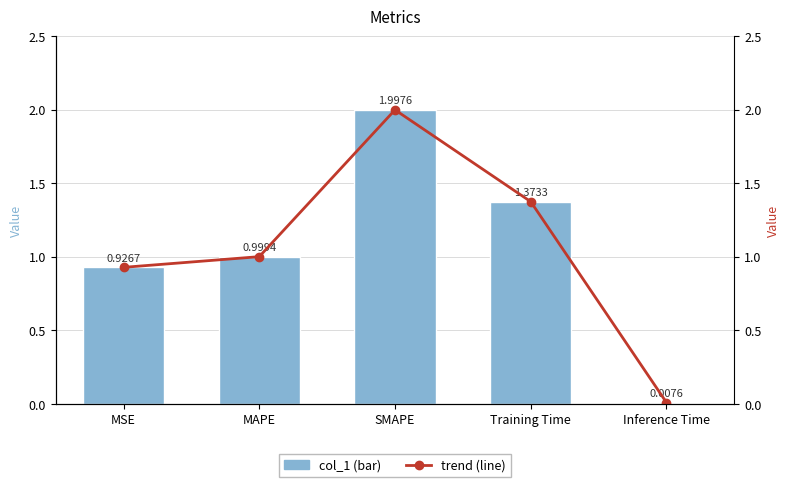

Between MAPE and Inference Time, which is larger?

MAPE